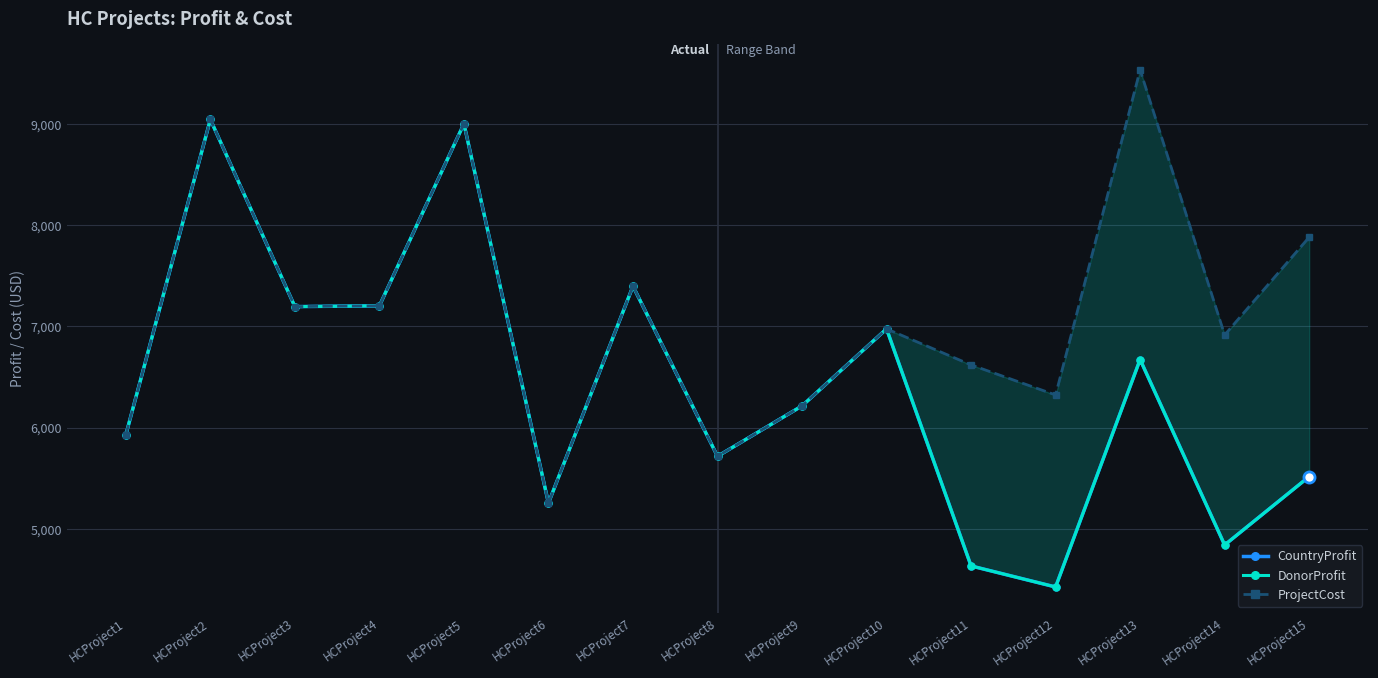

How many interior local peaks does the DonorProfit series have?

5